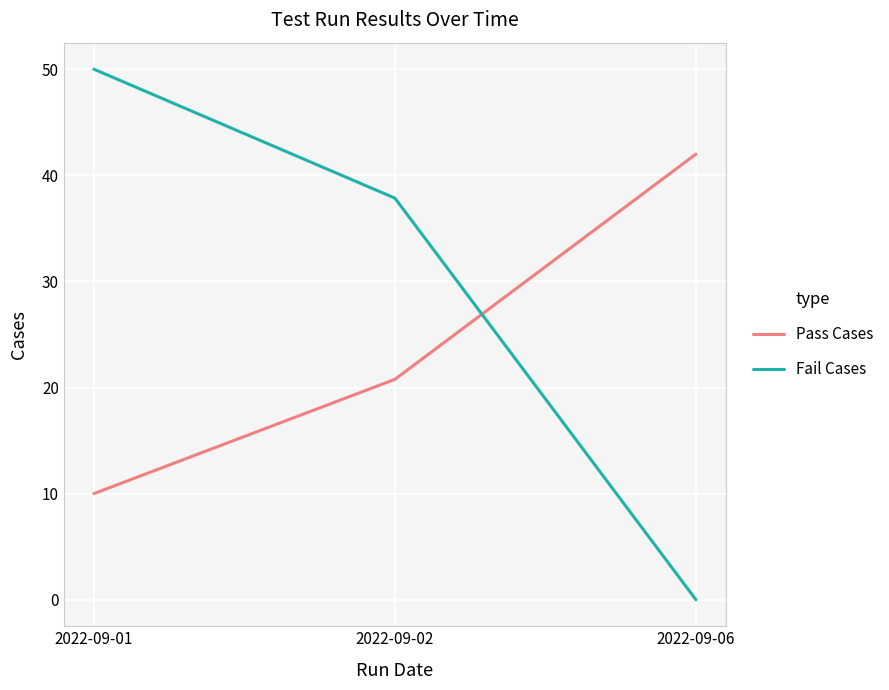

At which label does Fail Cases reach its minimum?

2022-09-06